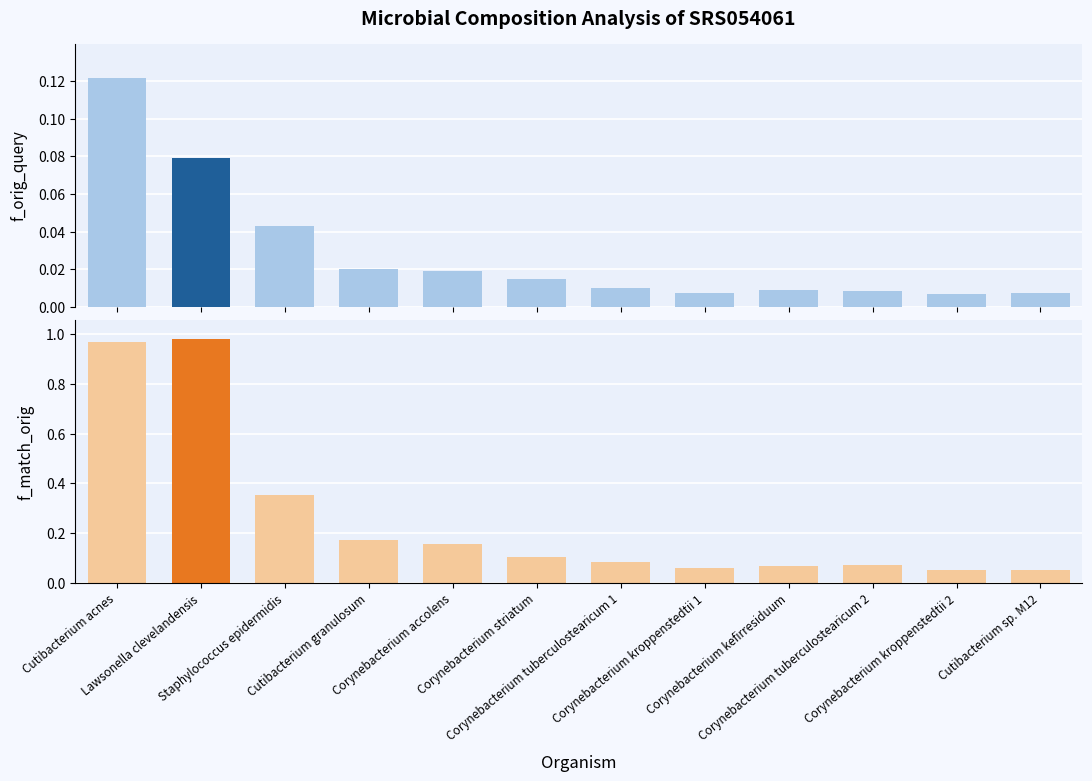

How many bars are there in each group?

2